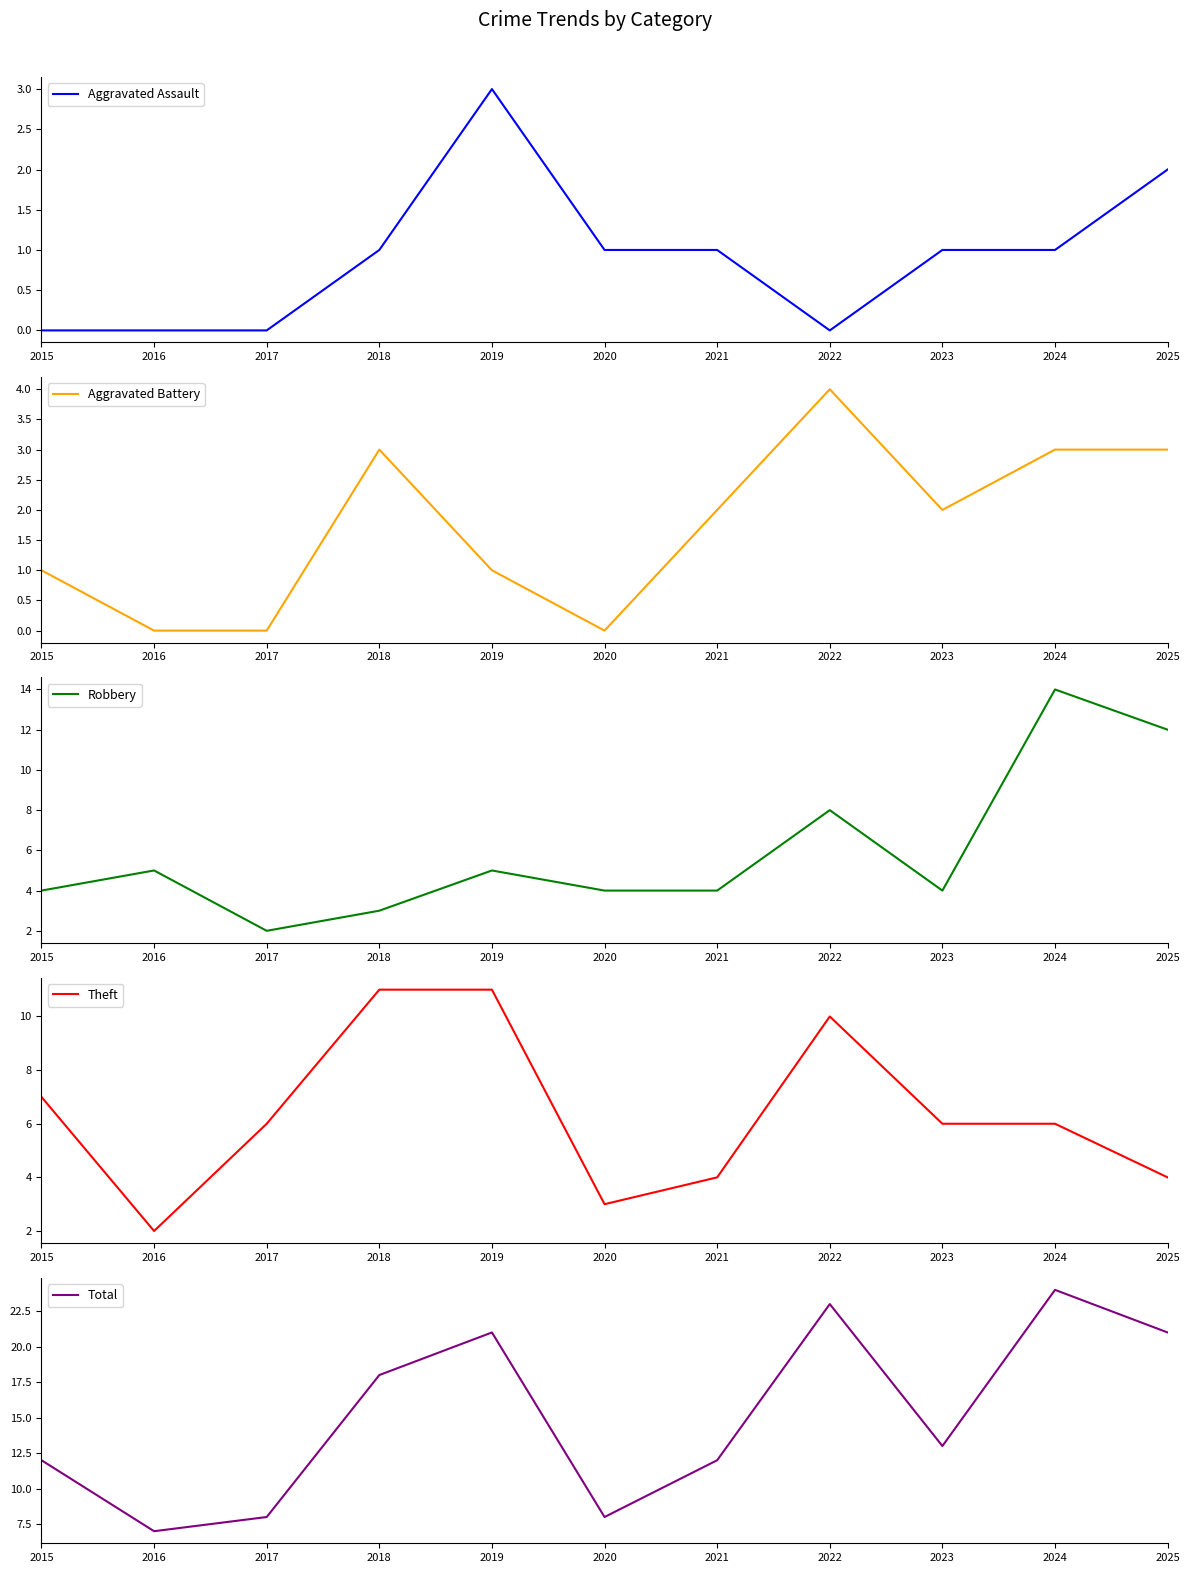

What is the total value across all series at 2024?

48